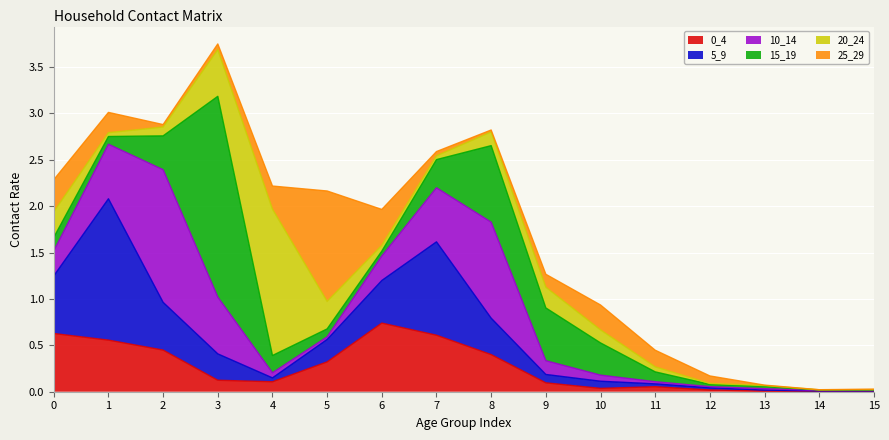

Reading left to right, what are all the values shown in this chart?

0_4: 0.6	0.6	0.4	0.1	0.1	0.3	0.7	0.6	0.4	0.1	0.0	0.1	0.0	0.0	0.0	0.0
5_9: 0.6	1.5	0.5	0.3	0.0	0.2	0.5	1.0	0.4	0.1	0.1	0.0	0.0	0.0	0.0	0.0
10_14: 0.3	0.6	1.4	0.6	0.1	0.0	0.3	0.6	1.0	0.1	0.1	0.0	0.0	0.0	0.0	0.0
15_19: 0.1	0.1	0.4	2.2	0.2	0.1	0.1	0.3	0.8	0.6	0.3	0.1	0.0	0.0	0.0	0.0
20_24: 0.3	0.0	0.1	0.5	1.6	0.3	0.1	0.0	0.1	0.2	0.1	0.1	0.0	0.0	0.0	0.0
25_29: 0.3	0.2	0.0	0.1	0.2	1.2	0.4	0.0	0.0	0.1	0.3	0.2	0.1	0.0	0.0	0.0